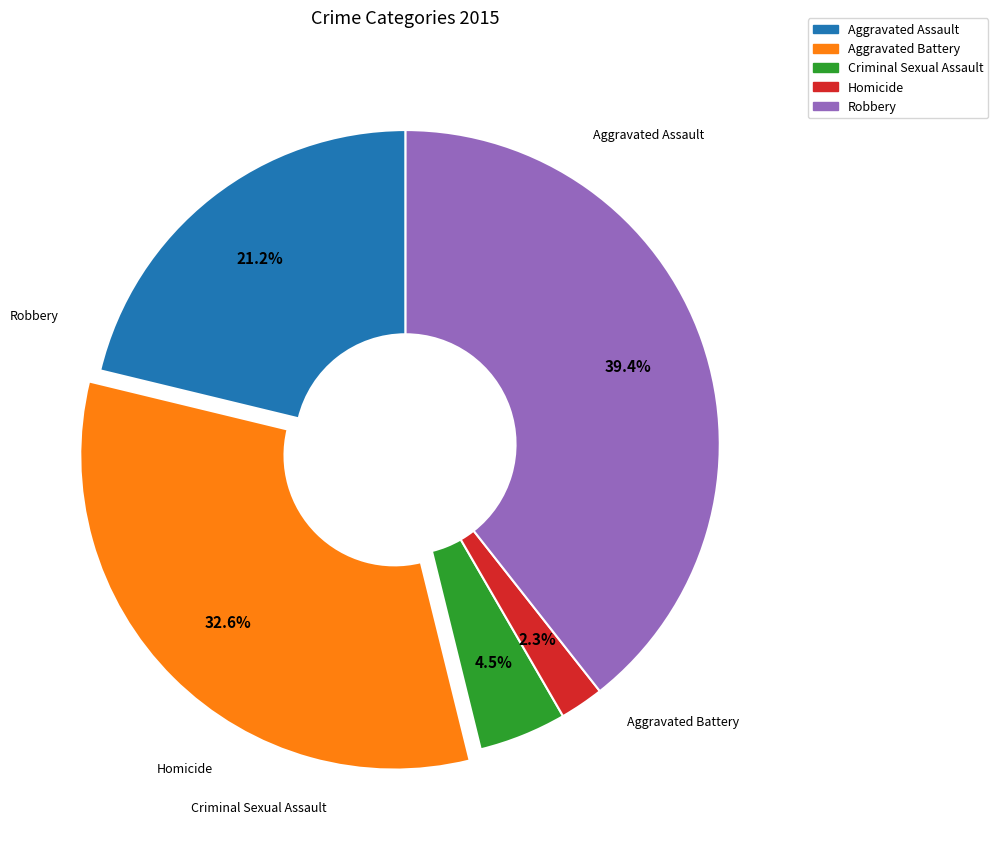

What percentage do Robbery and Aggravated Assault together represent?

60.6%